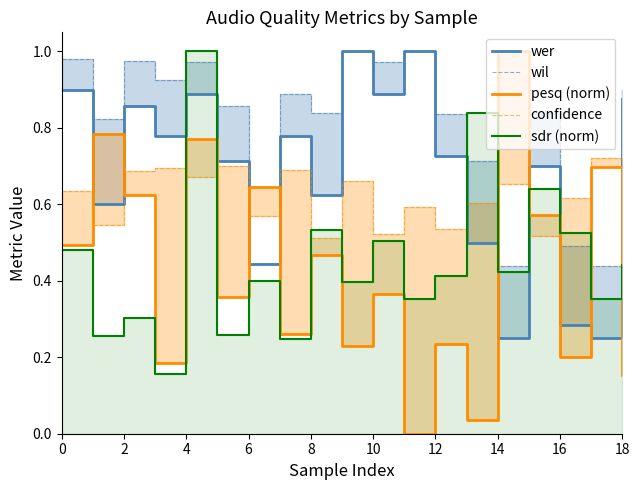

Which has a higher value, 15 or 12?

12